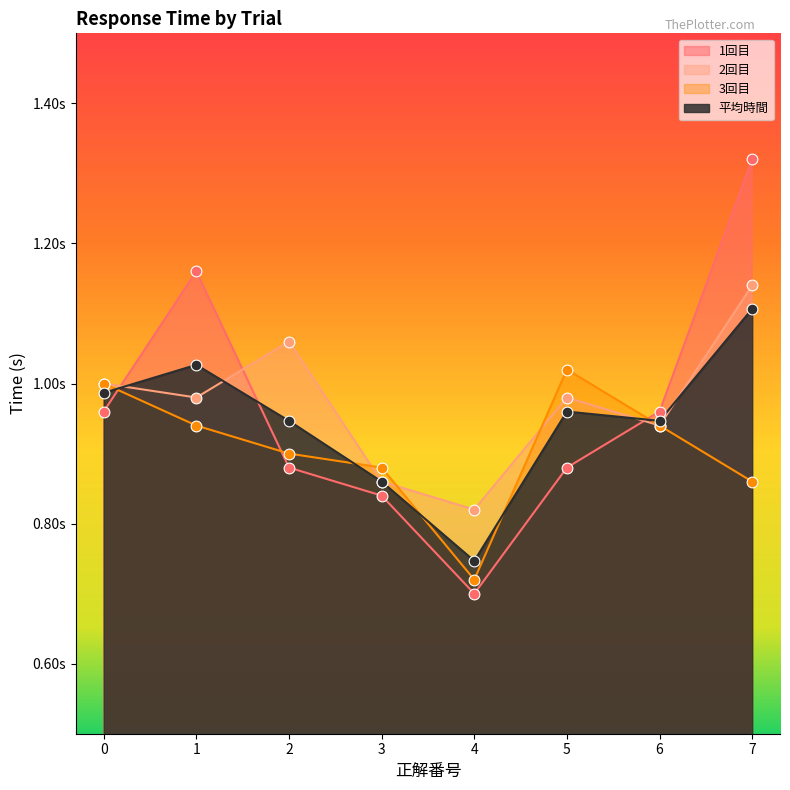

What are all the series names shown in the legend?

1回目, 2回目, 3回目, 平均時間